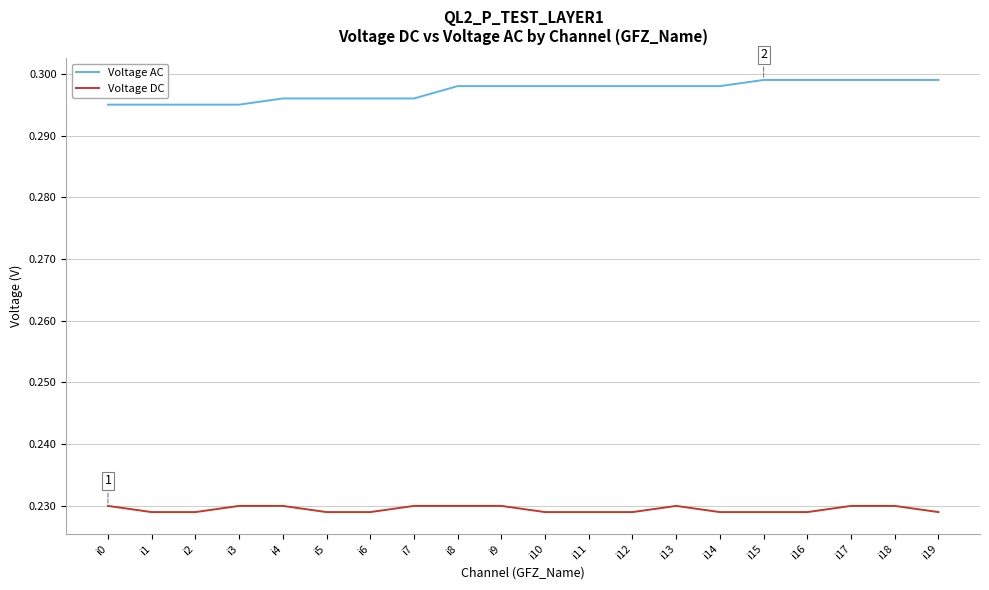

Rank the series by their average value, from highest to lowest.

Voltage AC, Voltage DC